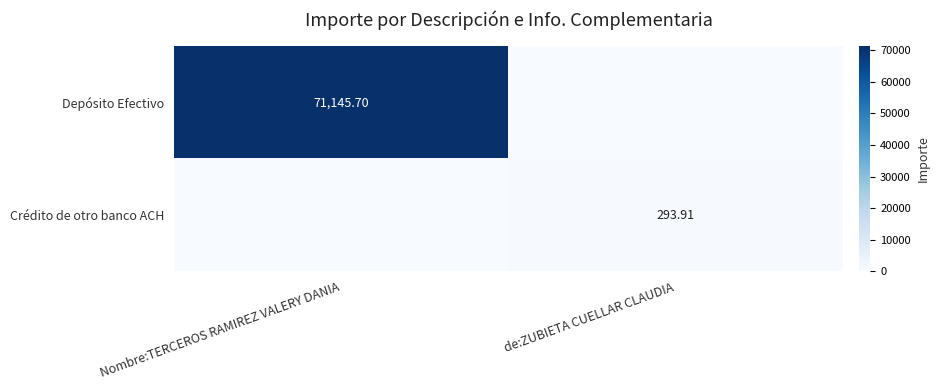

Which series has the largest range (max minus min)?

Depósito Efectivo